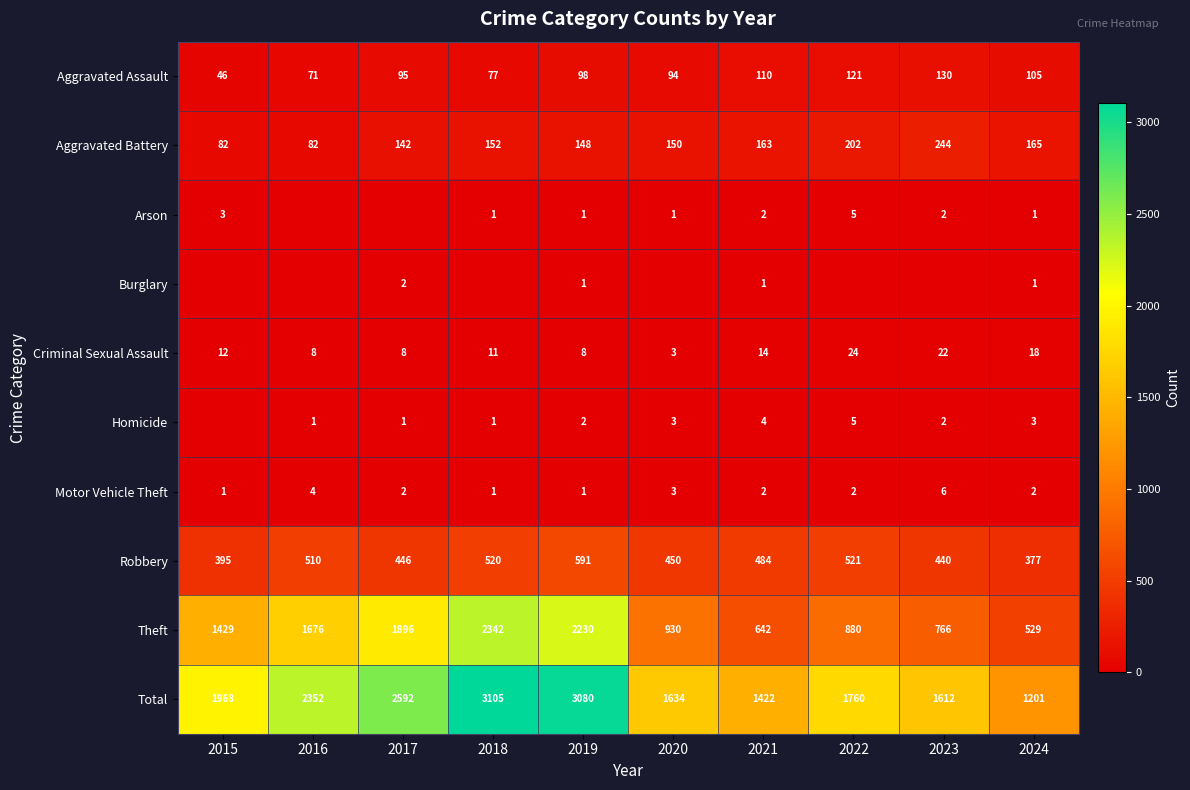

At which label does Criminal Sexual Assault reach its minimum?

2020